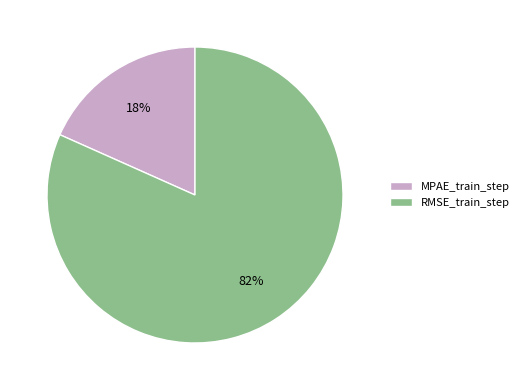

Combined, do MPAE_train_step and RMSE_train_step account for over 50%?

Yes